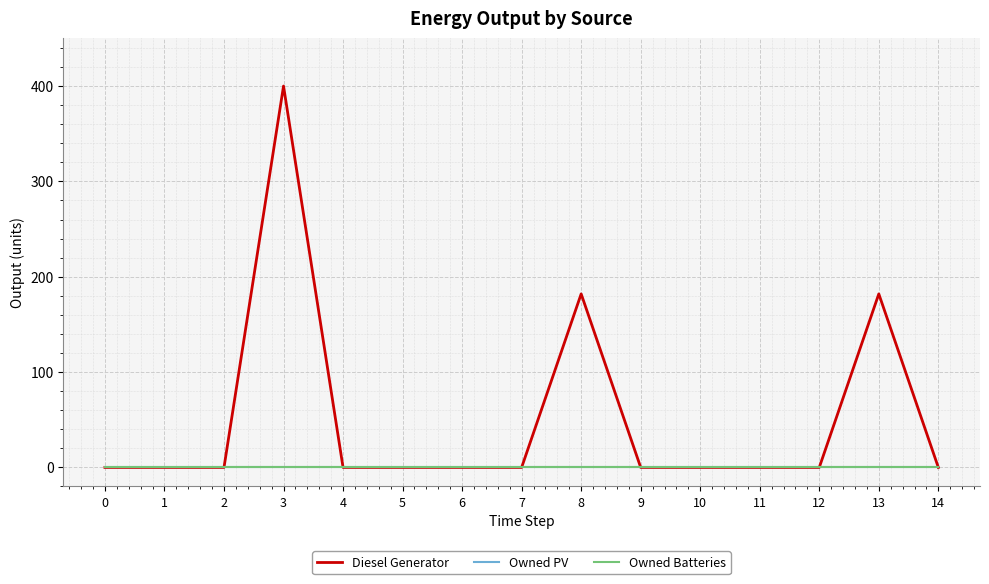

The value of Diesel Generator at 7 is -136. True or false?

False